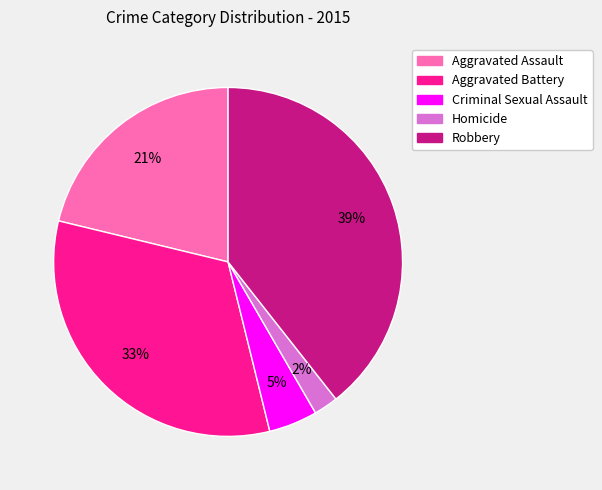

Which category has the smallest portion of the pie?

Homicide